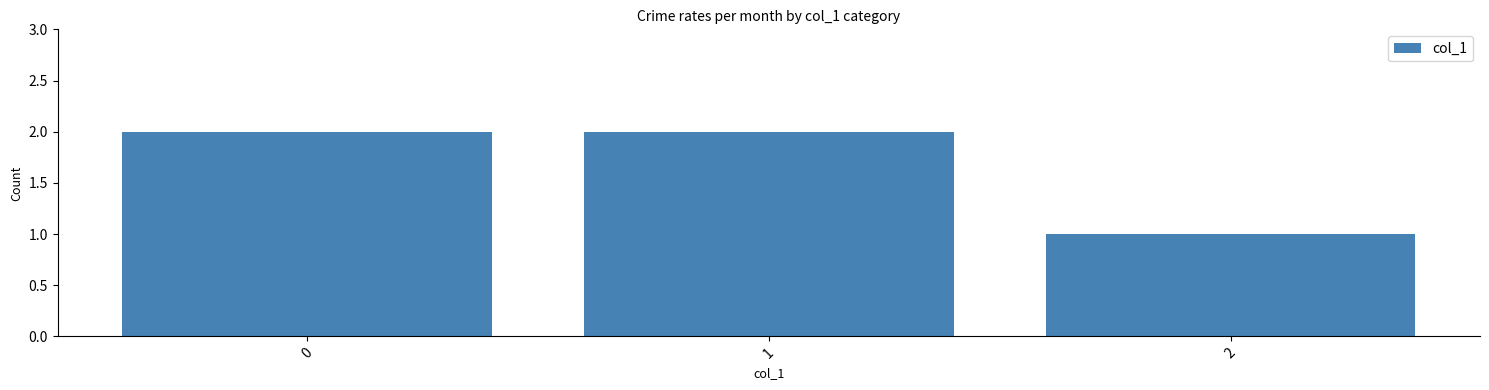

What value does the data have at 0?

2